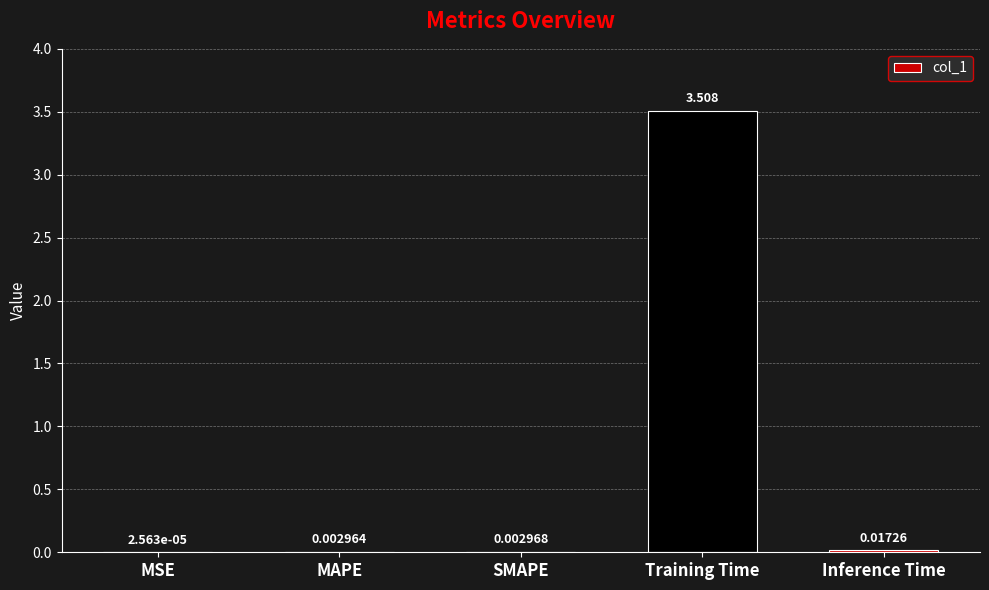

Where is the data nearest to the value 1?

Inference Time